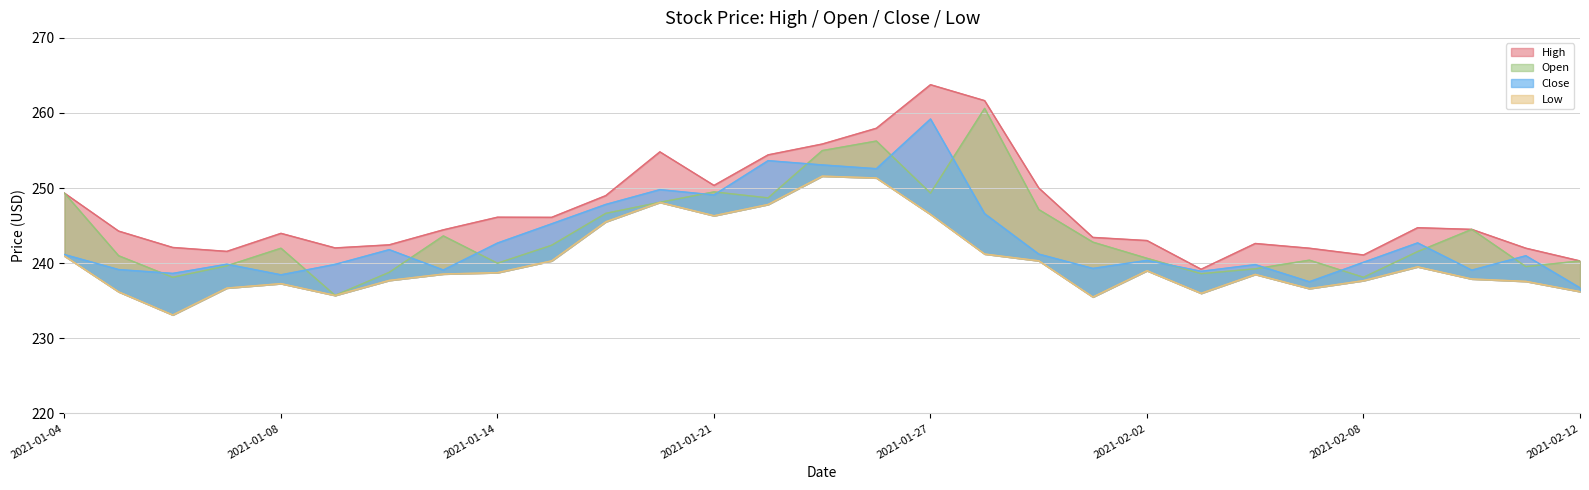

True or false: Open and High intersect in this chart.

False